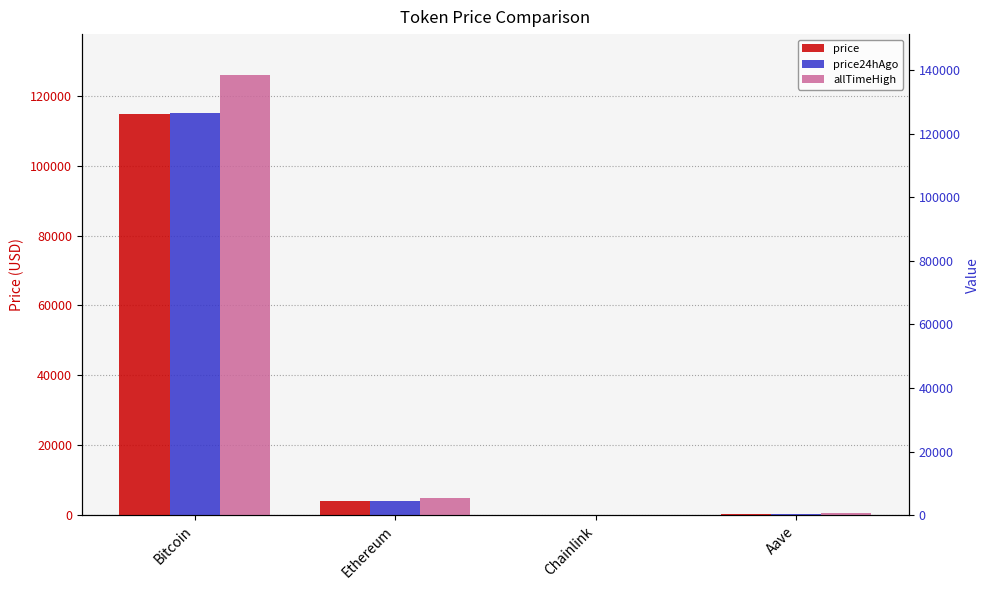

What position from the right is Ethereum?

3